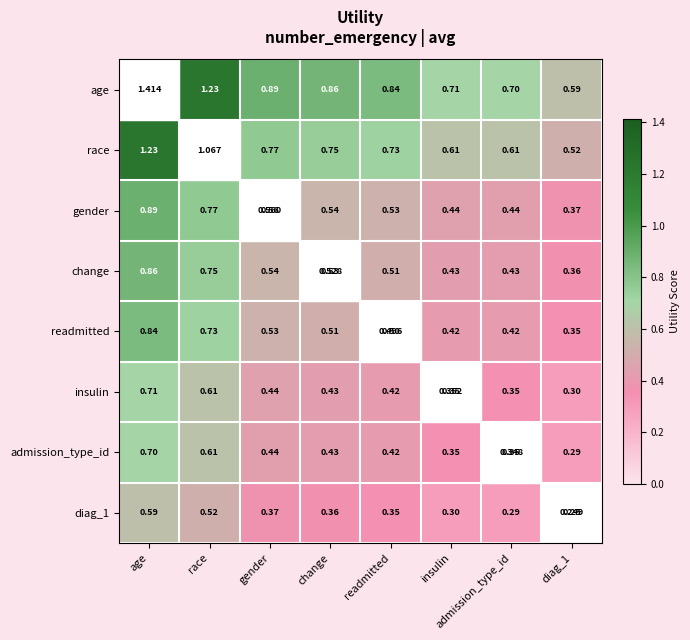

What is the lowest value of the insulin series?

0.3